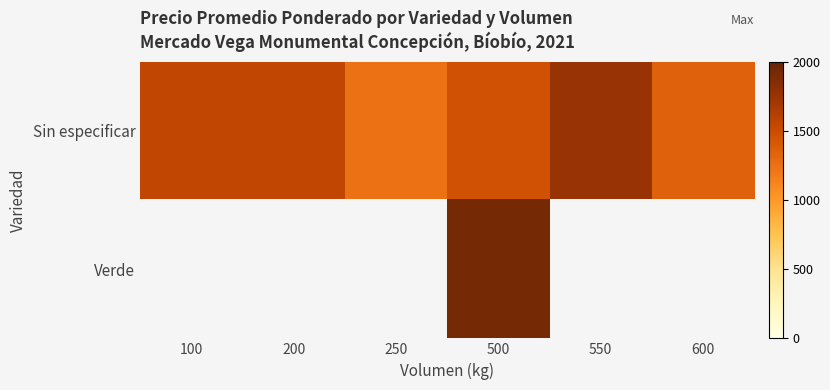

How many positive values does the Verde series have?

1